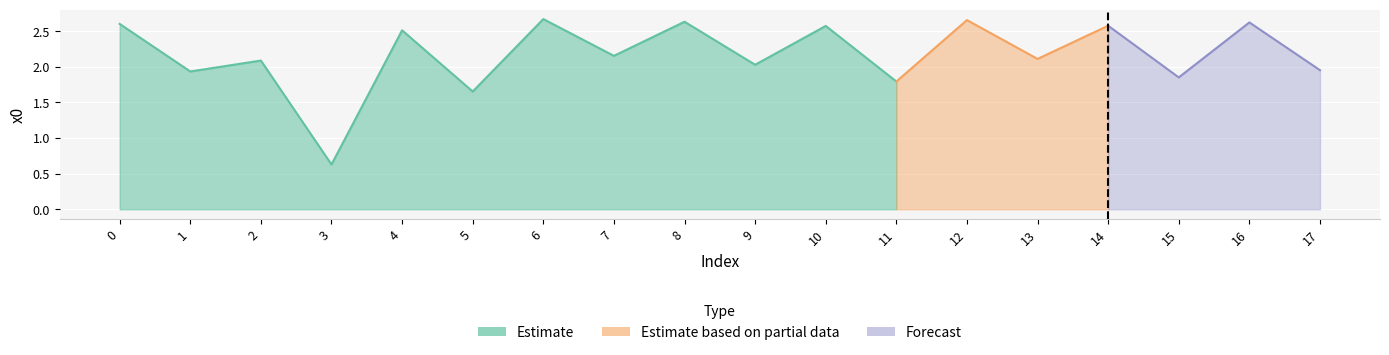

Rank the categories by value from lowest to highest.

3, 5, 11, 15, 1, 17, 9, 2, 13, 7, 4, 10, 14, 0, 16, 8, 12, 6